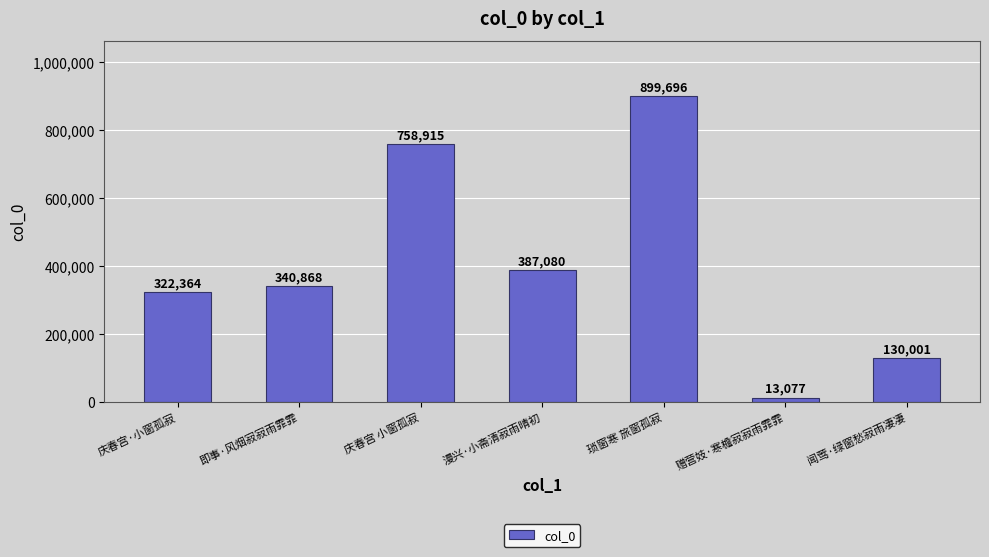

What is the change in value from 即事·风烟寂寂雨霏霏 to 琐窗寒 旅窗孤寂?

+558828